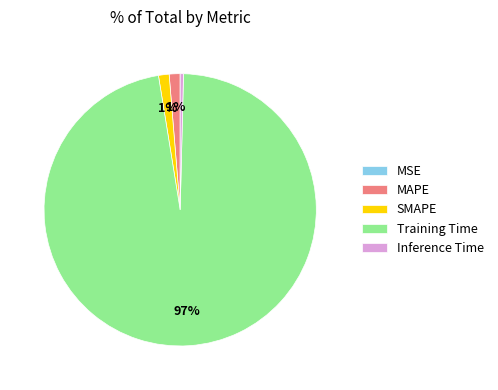

To the nearest percent, what percentage of the pie is SMAPE?

1%